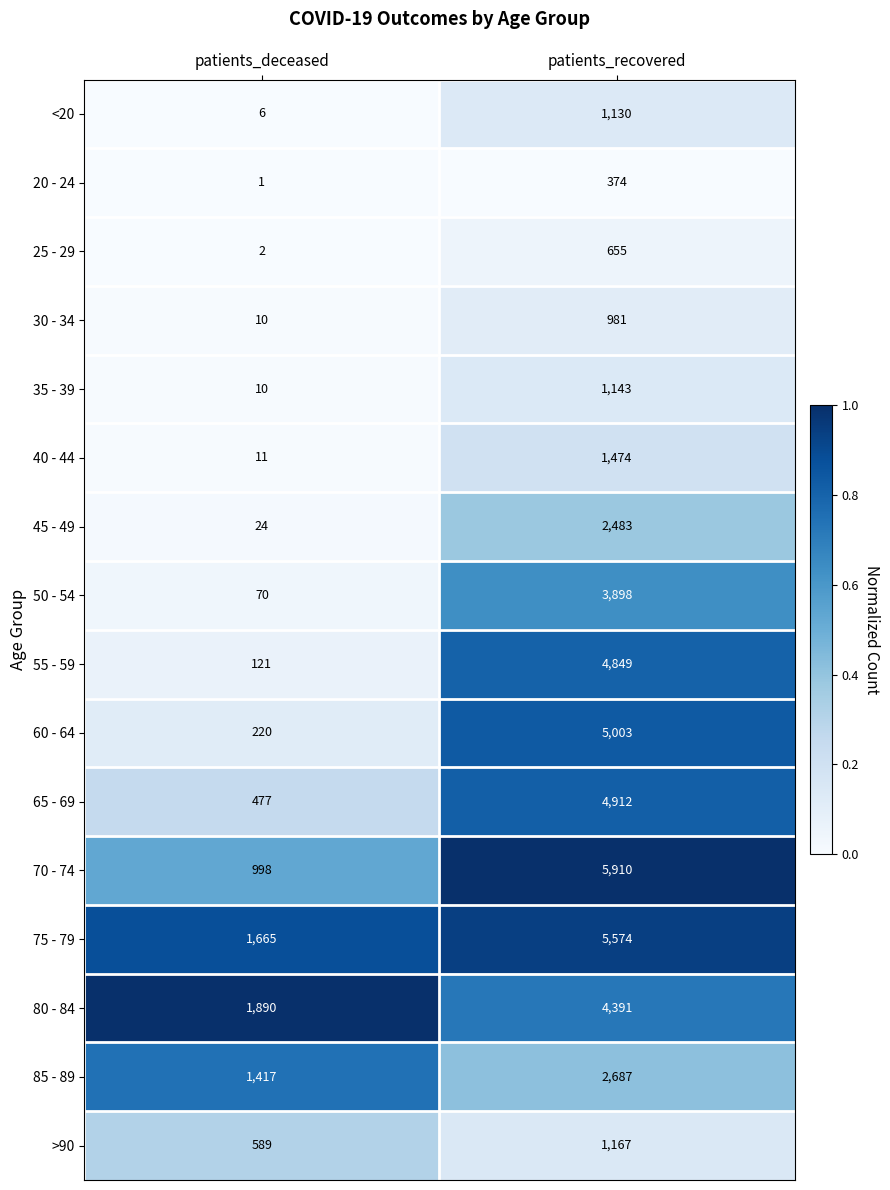

What is the spread (max minus min) of values at patients_deceased?

1889